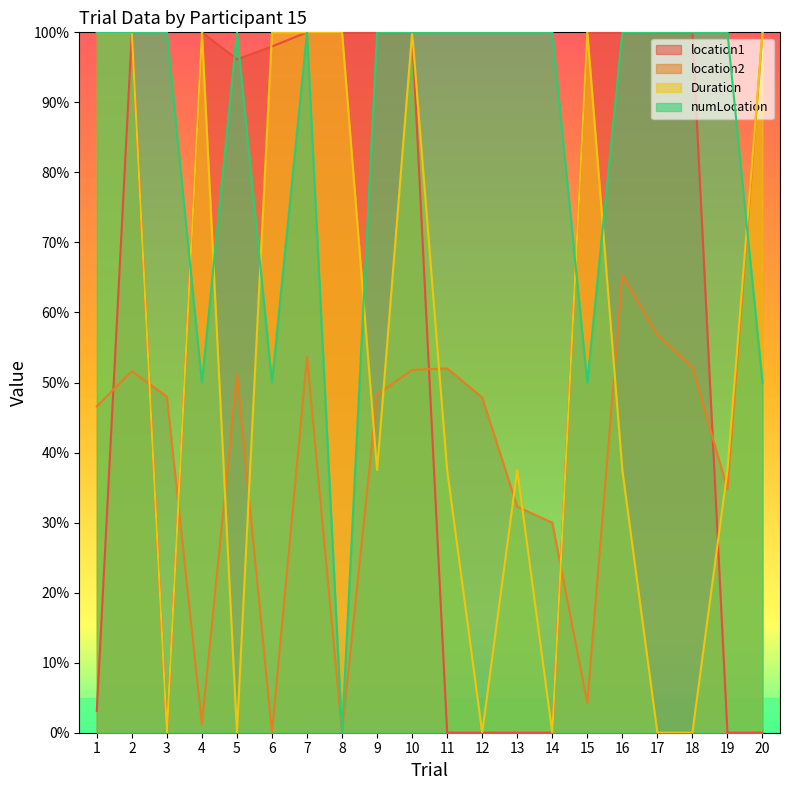

At which category is the sum across all series the highest?

7